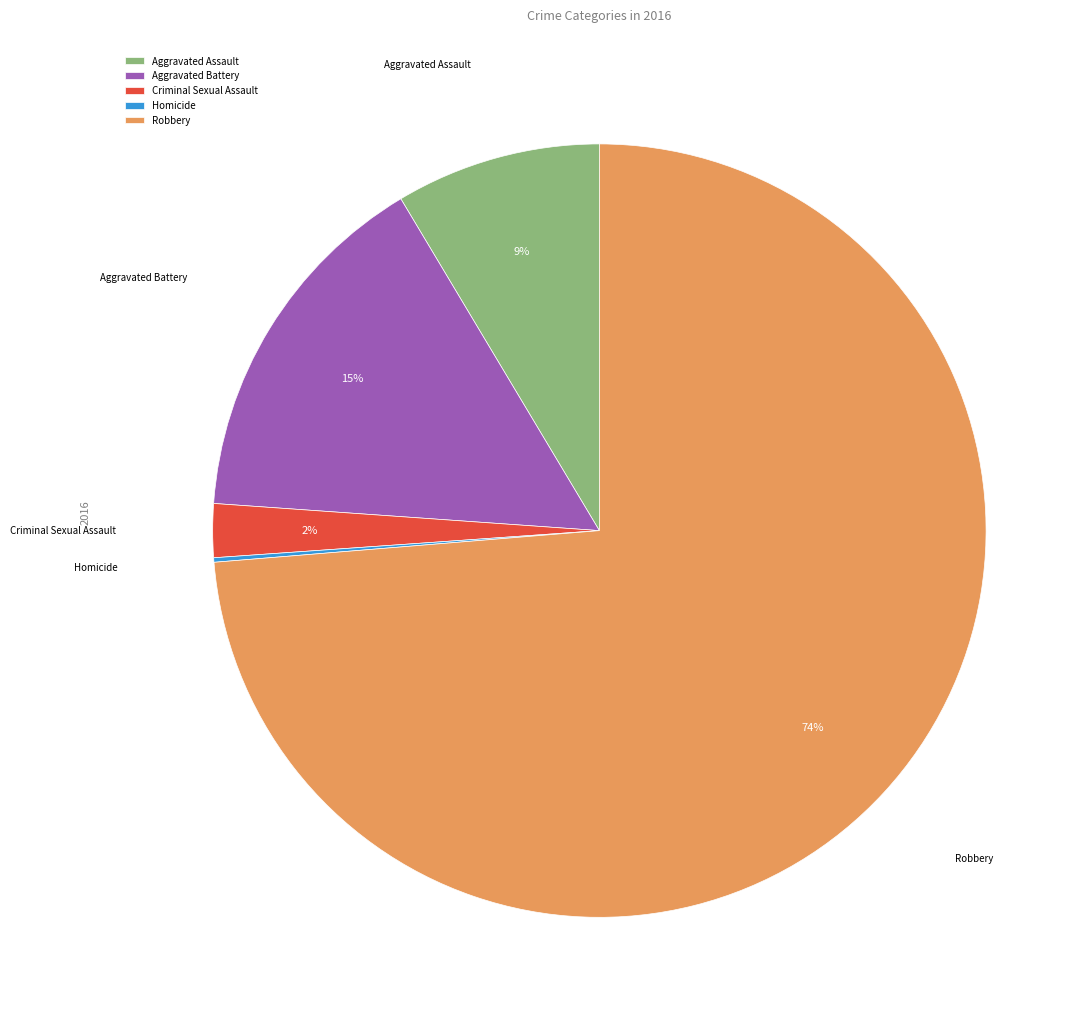

What is the ratio of the value at Aggravated Battery to the value at Robbery?

0.2